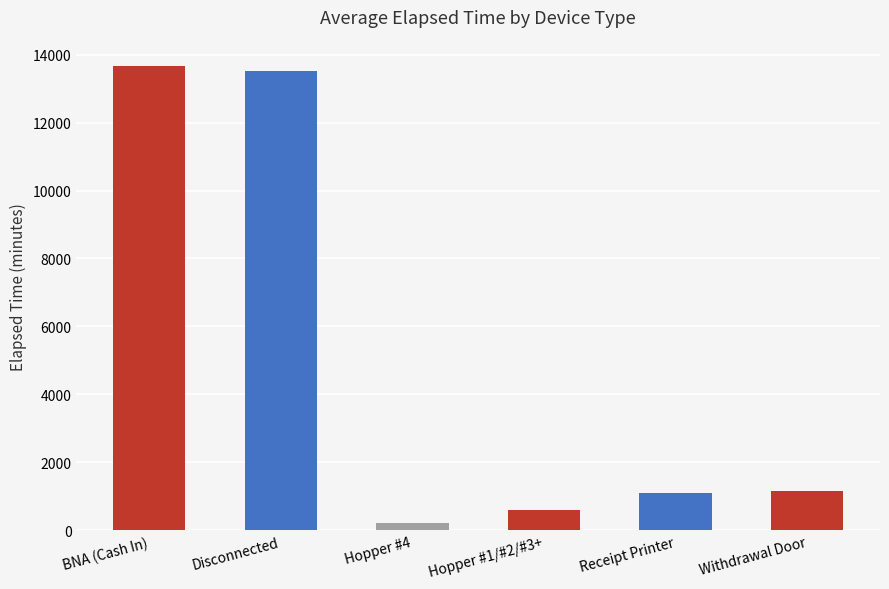

What value does the data have at BNA (Cash In), to the nearest 10?

13670